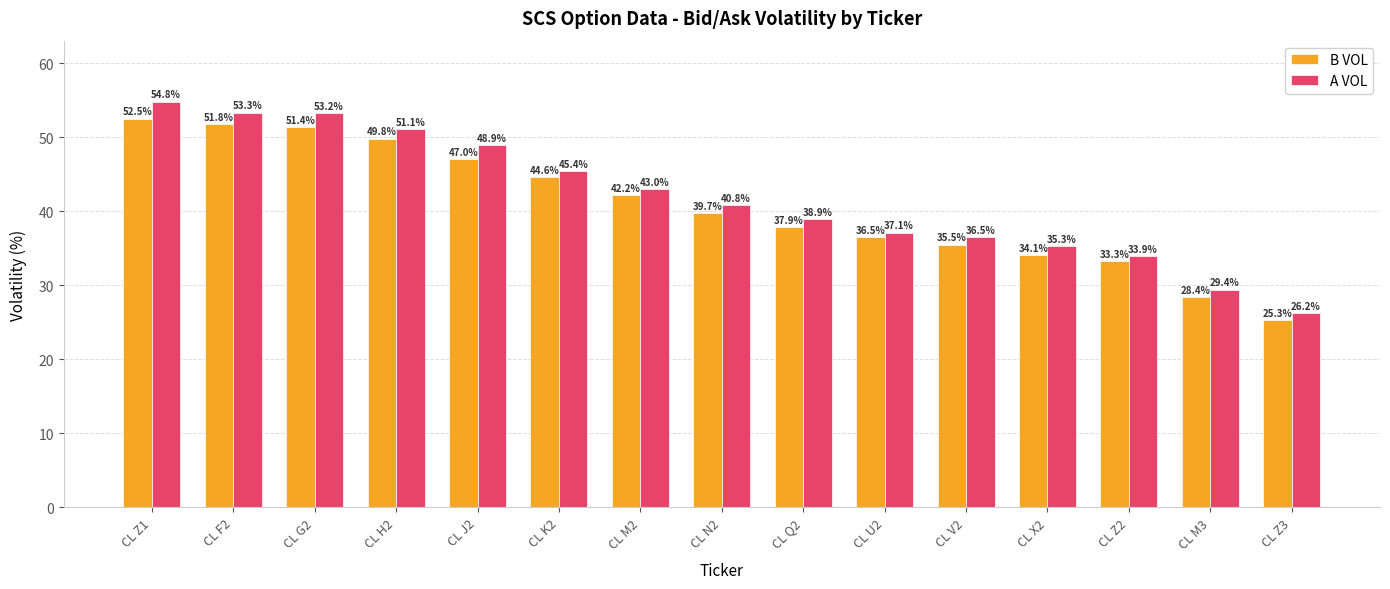

At which label does A VOL reach its peak?

CL Z1